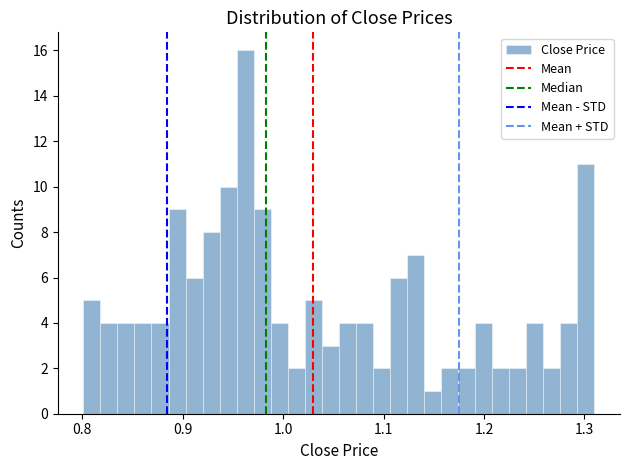

Read against the x-axis, roughly where is the centre of the tallest bar?

0.96